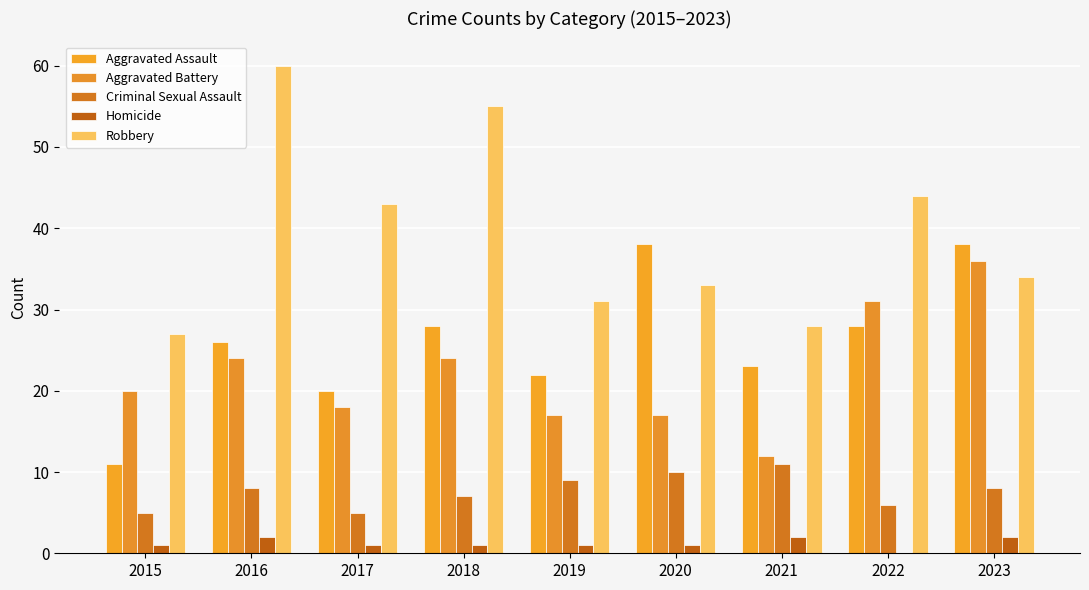

Is the value of Criminal Sexual Assault at 2020 greater than the value of Robbery at 2016?

No